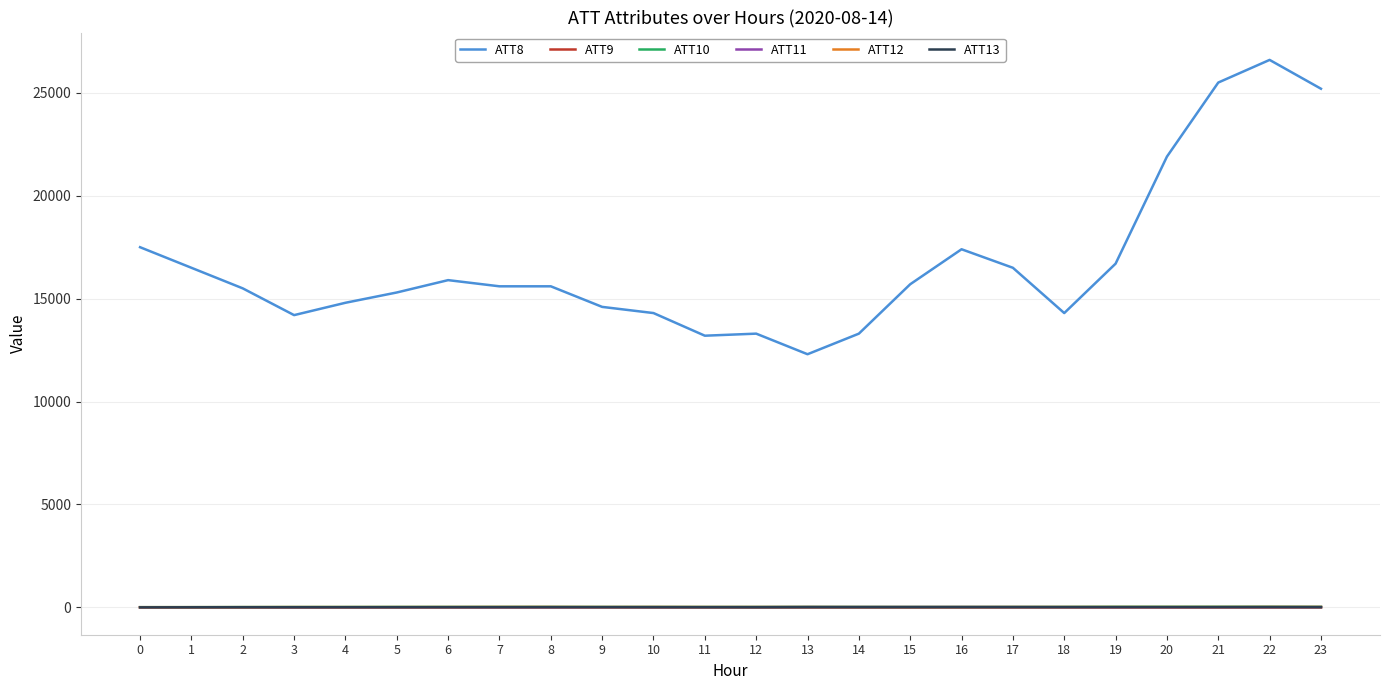

What is the approximate value of ATT13 at 14?

10.4